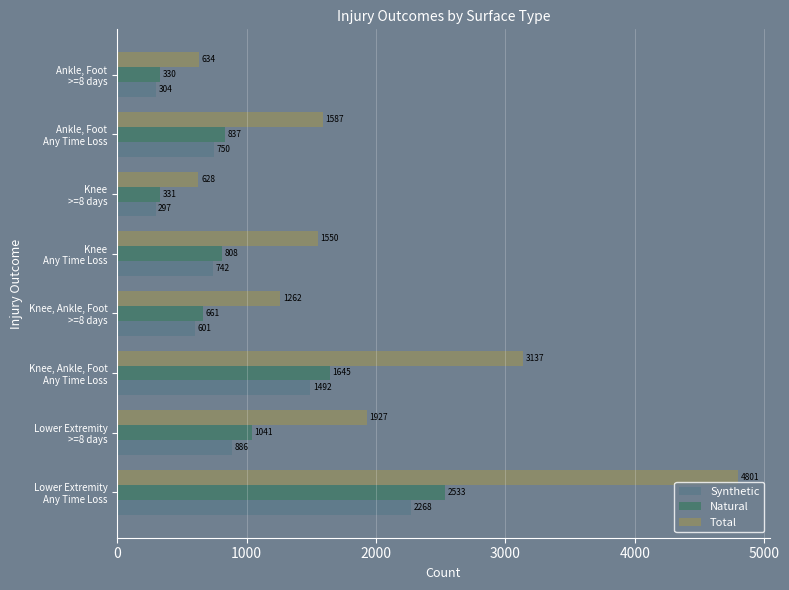

Count the number of categories in the chart.

8